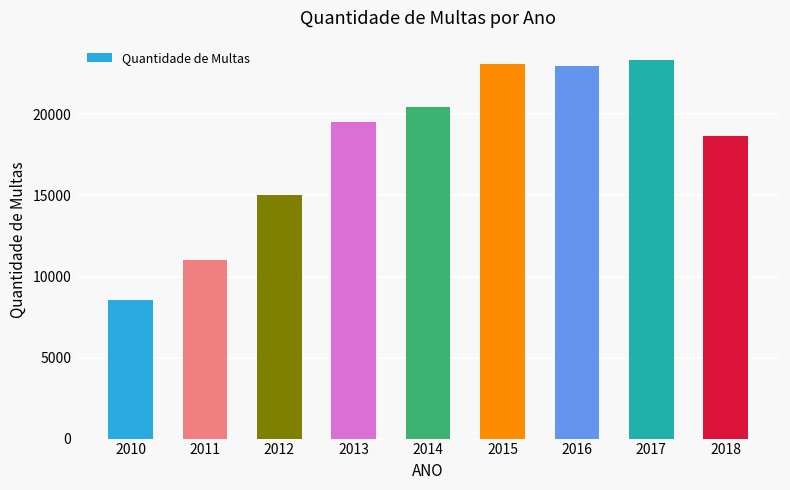

Count the number of categories in the chart.

9